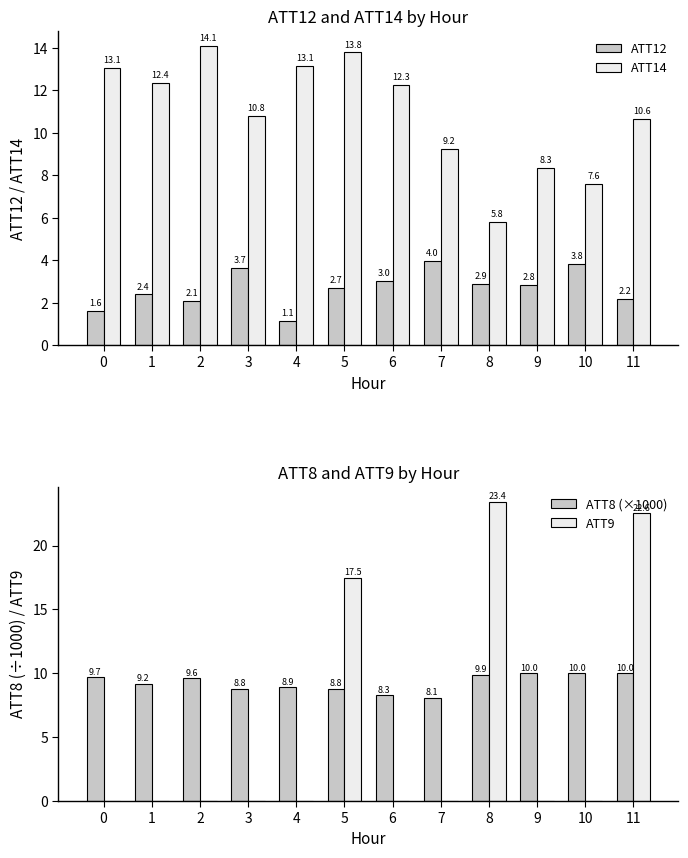

Read the ATT14 value at 4.

13.1